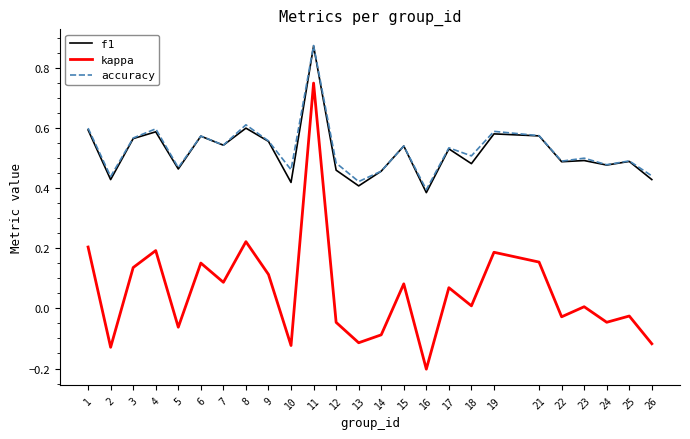

Is the value of f1 at 6 greater than the value of accuracy at 11?

No